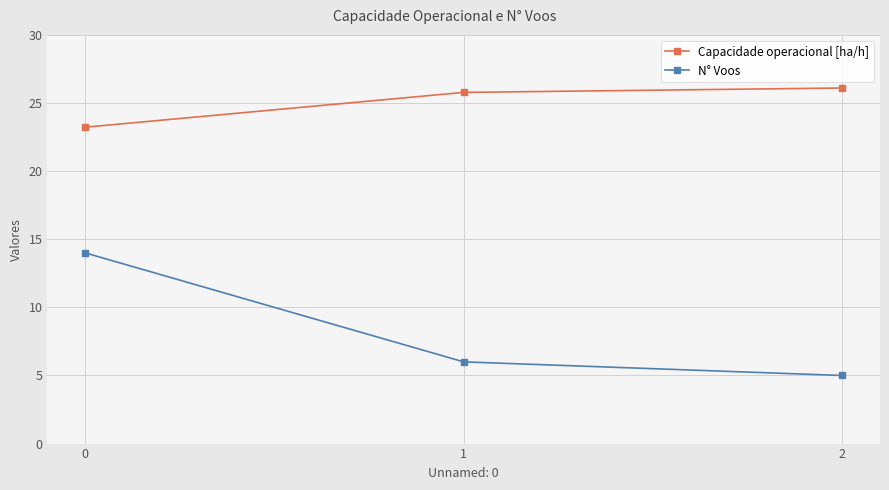

What is the value of the Capacidade operacional [ha/h] point at the 2nd from the left?

25.8